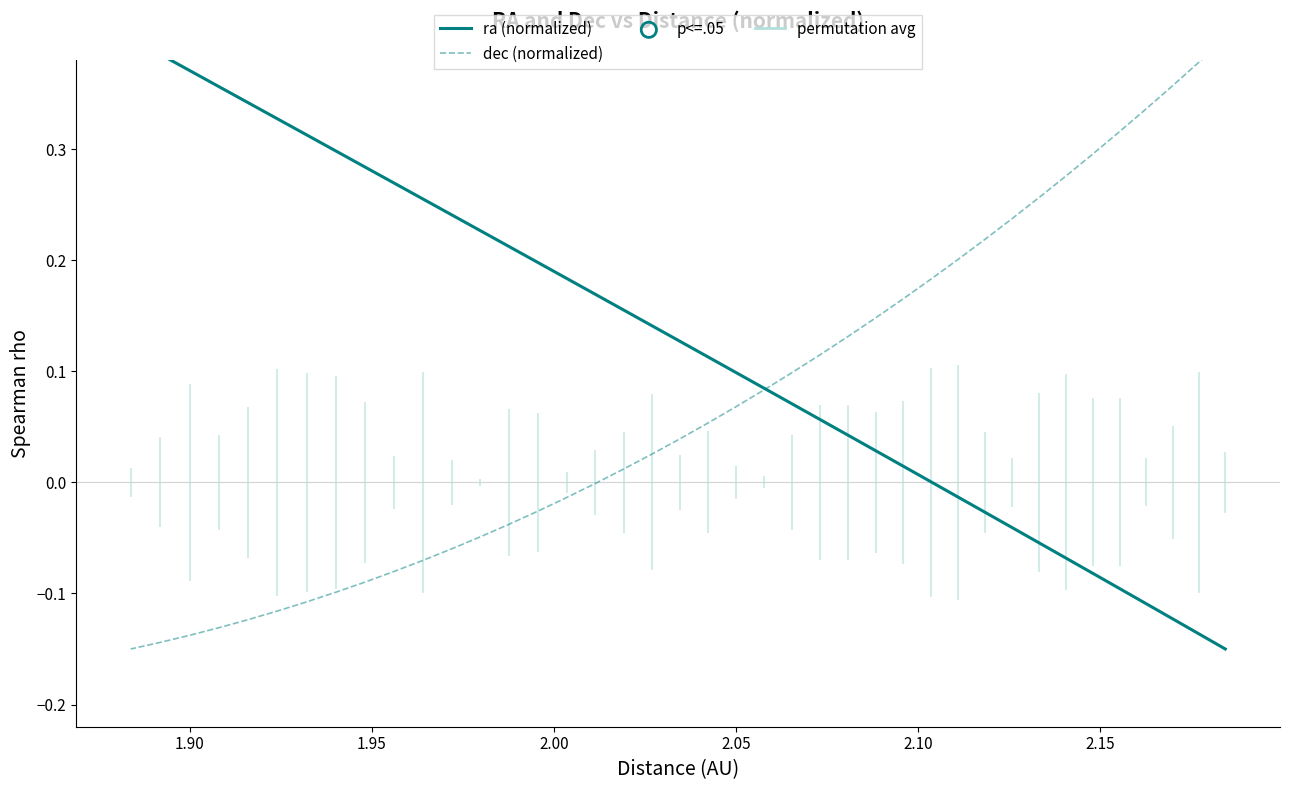

Which series contains the lowest Y value?

ra (normalized)